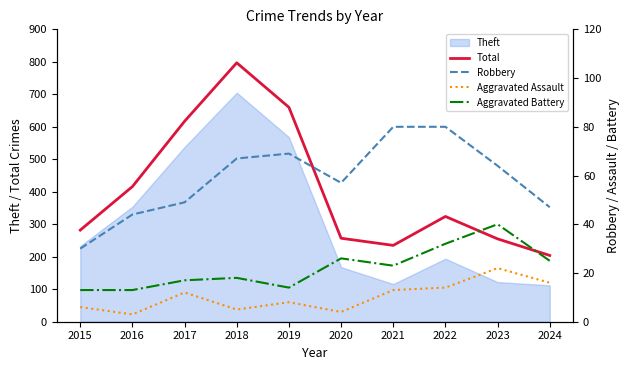

True or false: Theft has a value of 228 at 2020.

False